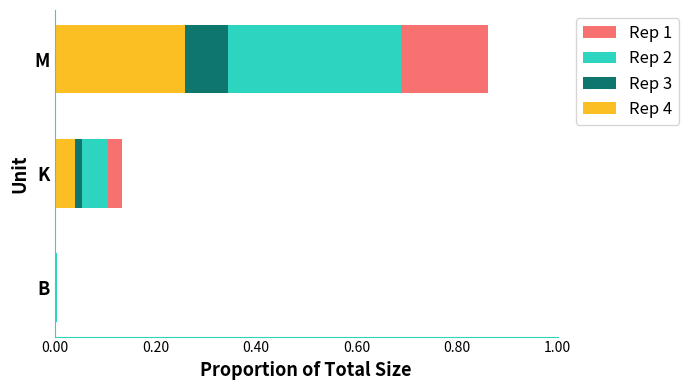

How many series are shown in this chart?

4